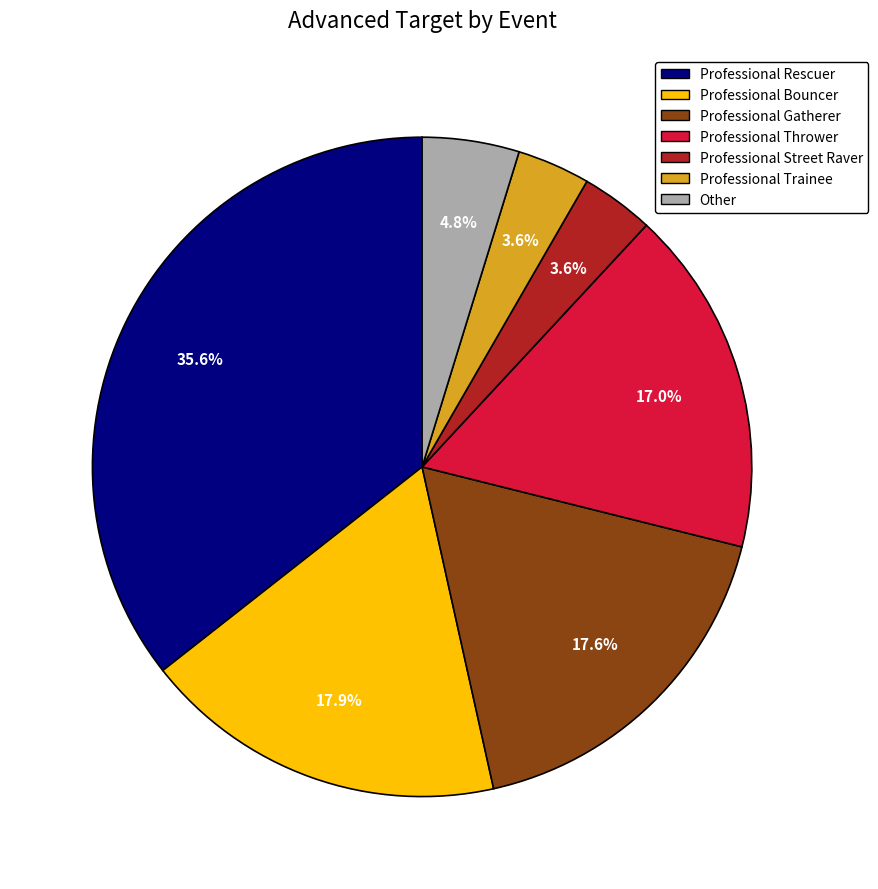

Does any single category account for the majority?

No